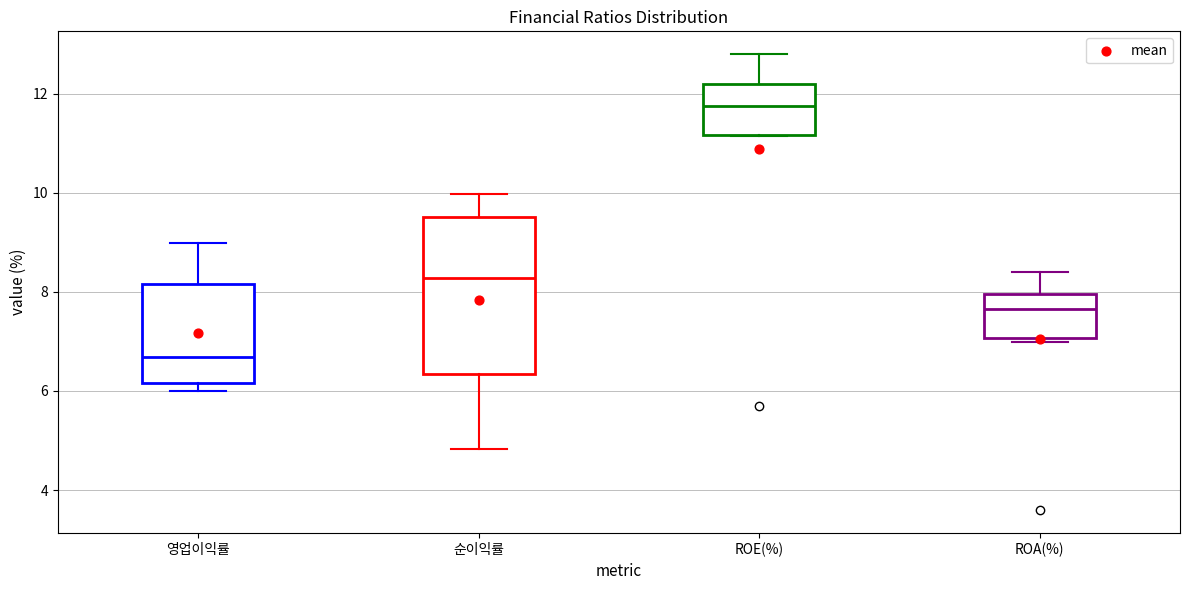

Reading left to right, read every box against the y-axis: the position of its median line, the range the box covers, and the ends of its whiskers. The values are not printed on the chart, so give them approximately, as read against the axis.

영업이익률: median 6.6, box 6.2 to 8.2, whiskers 6.0 to 9.0
순이익률: median 8.2, box 6.4 to 9.6, whiskers 4.8 to 10.0
ROE(%): median 11.8, box 11.2 to 12.2, whiskers 11.2 to 12.8
ROA(%): median 7.6, box 7.0 to 8.0, whiskers 7.0 (just below the box's lower edge) to 8.4